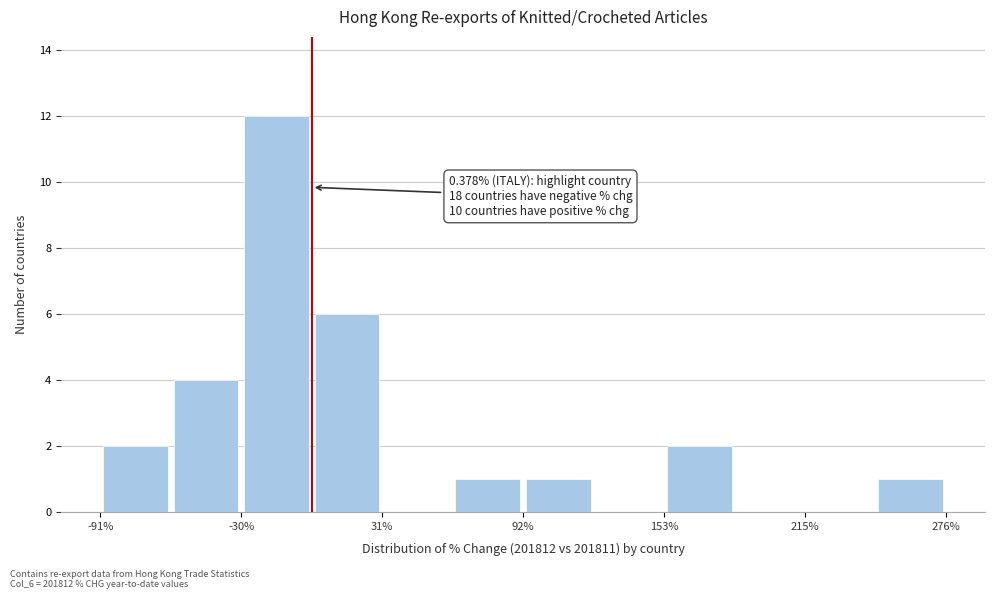

Read against the x-axis, roughly where is the centre of the tallest bar?

-10